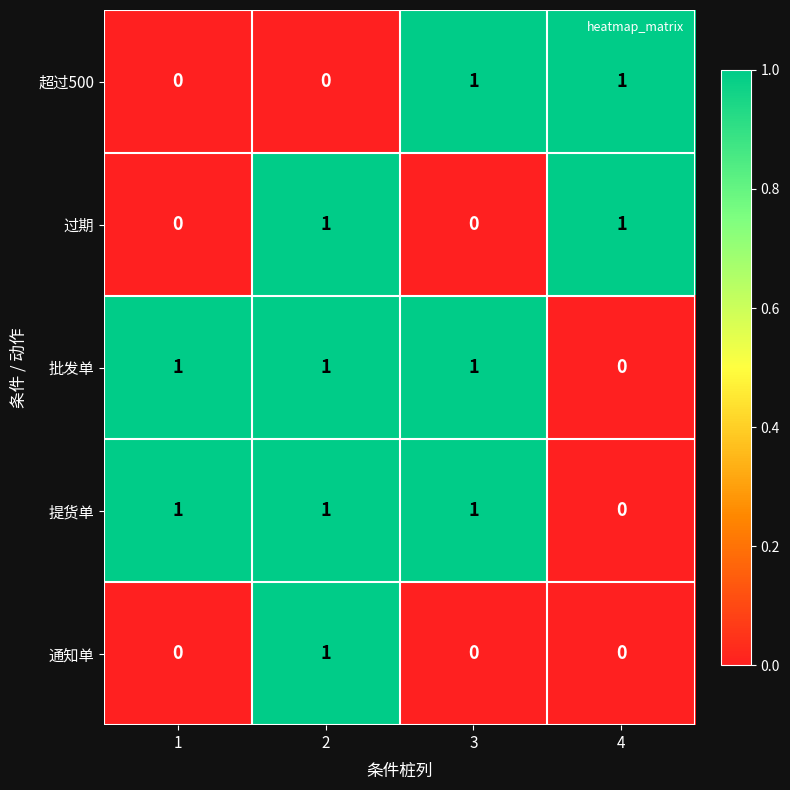

What is the total value across all series at 4?

2